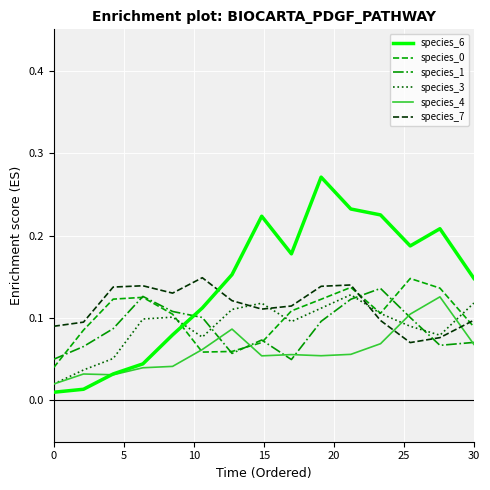

True or false: species_0 has more than 1 points higher than both neighbors.

True